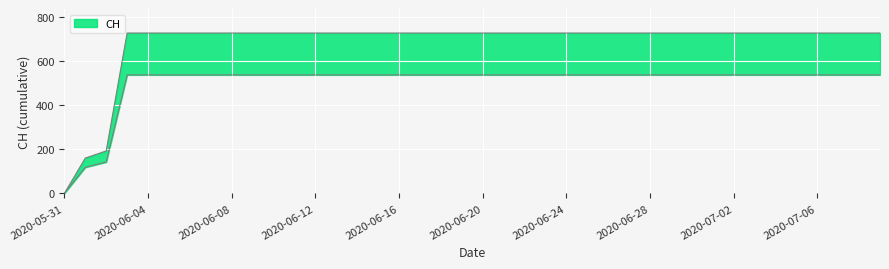

True or false: the data has more than 2 interior local peaks.

False